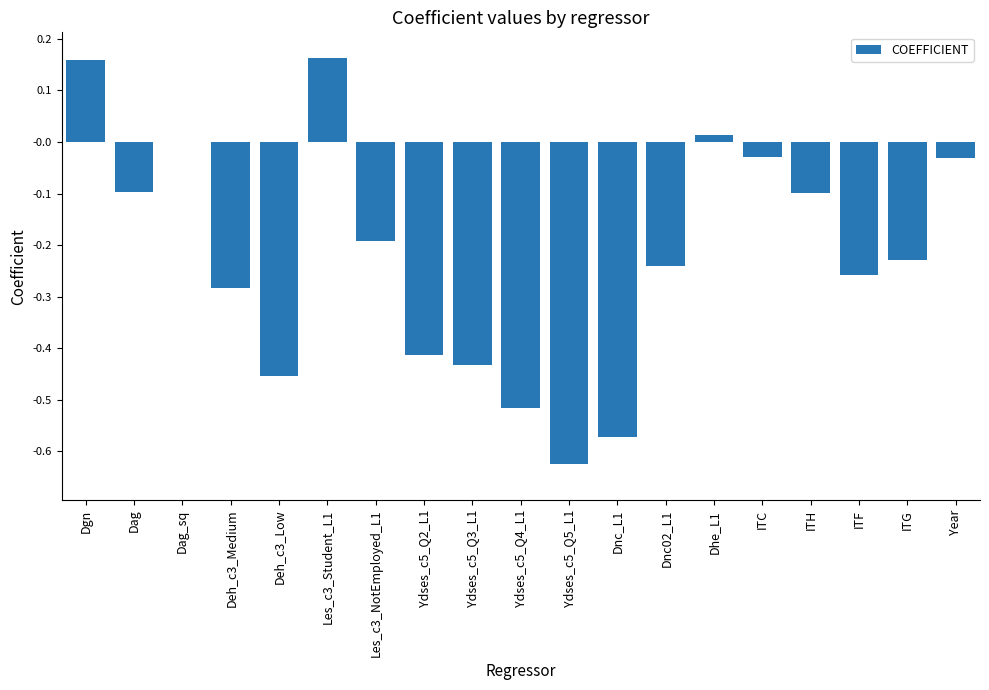

What is the sum of all values?

-4.1